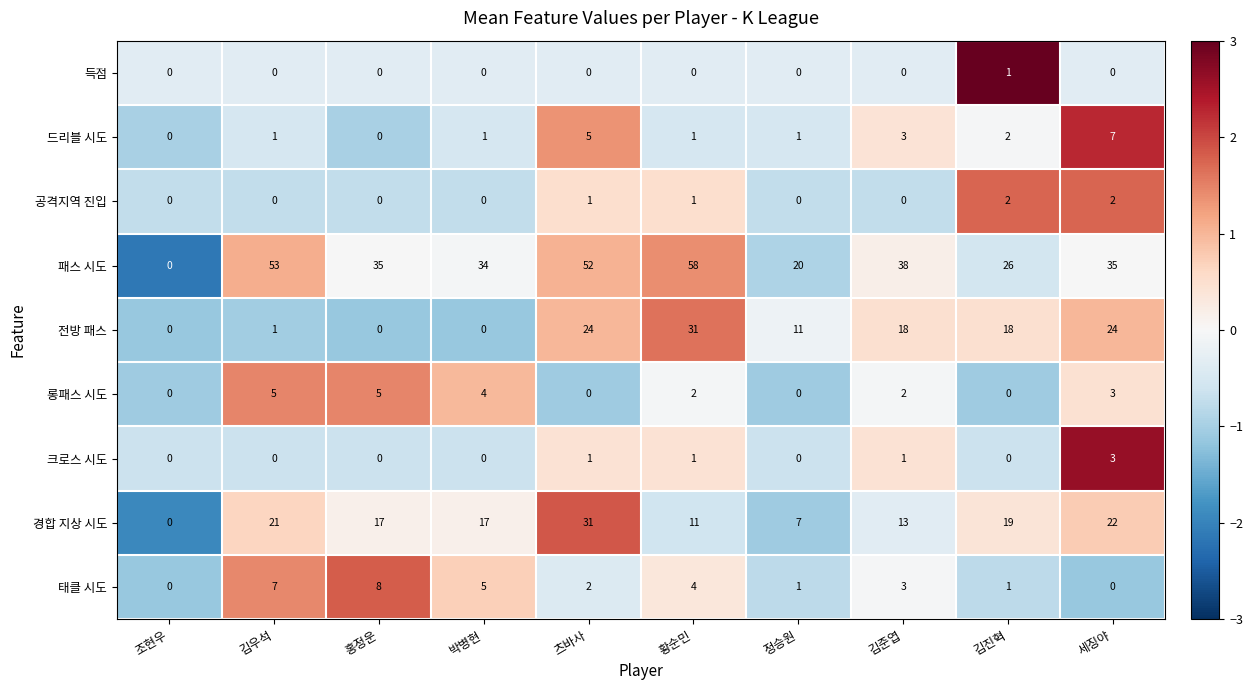

Which category has the highest value in the 득점 series?

김진혁